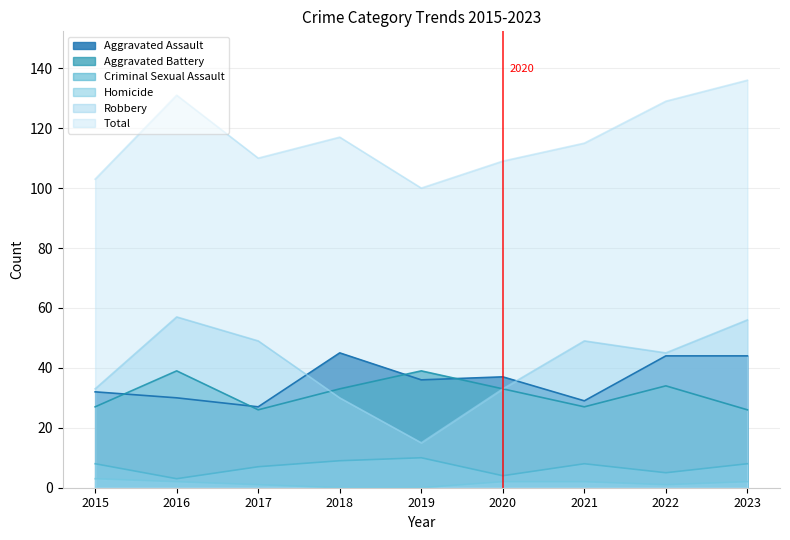

Which series has the widest spread of values?

Robbery